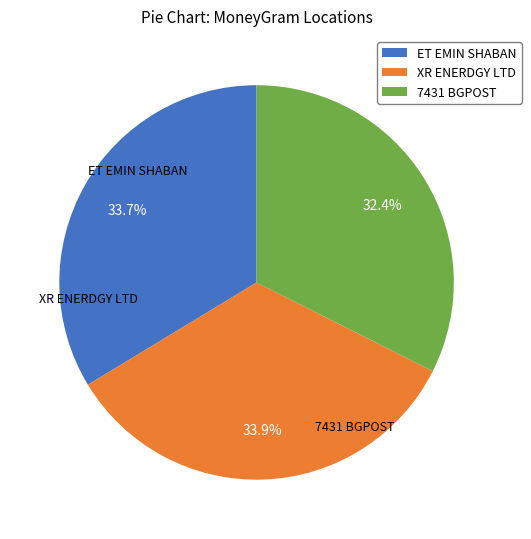

What percentage is the XR ENERDGY LTD slice, to the nearest percent?

34%